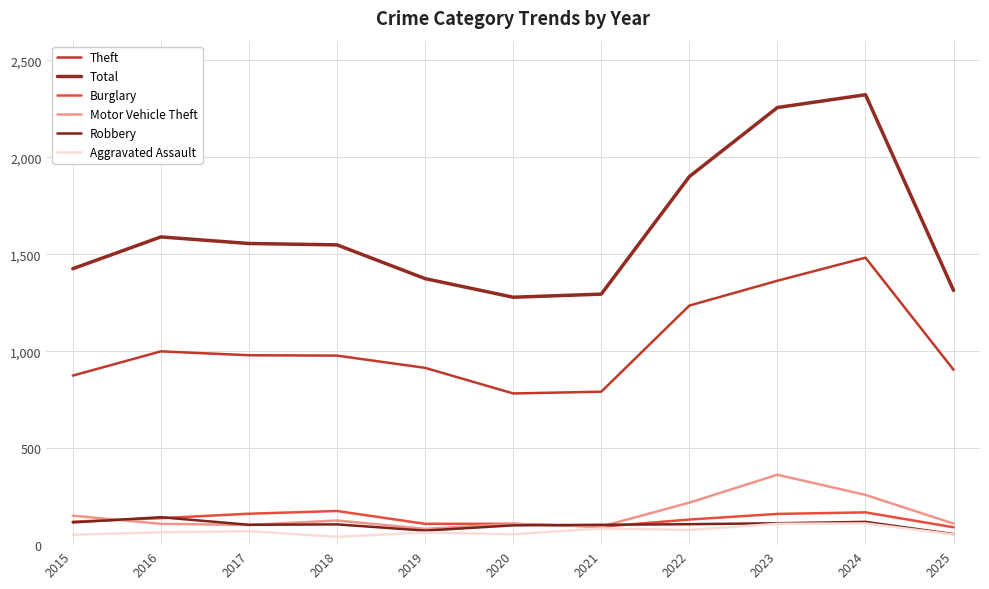

What is the maximum value for Total?

2322